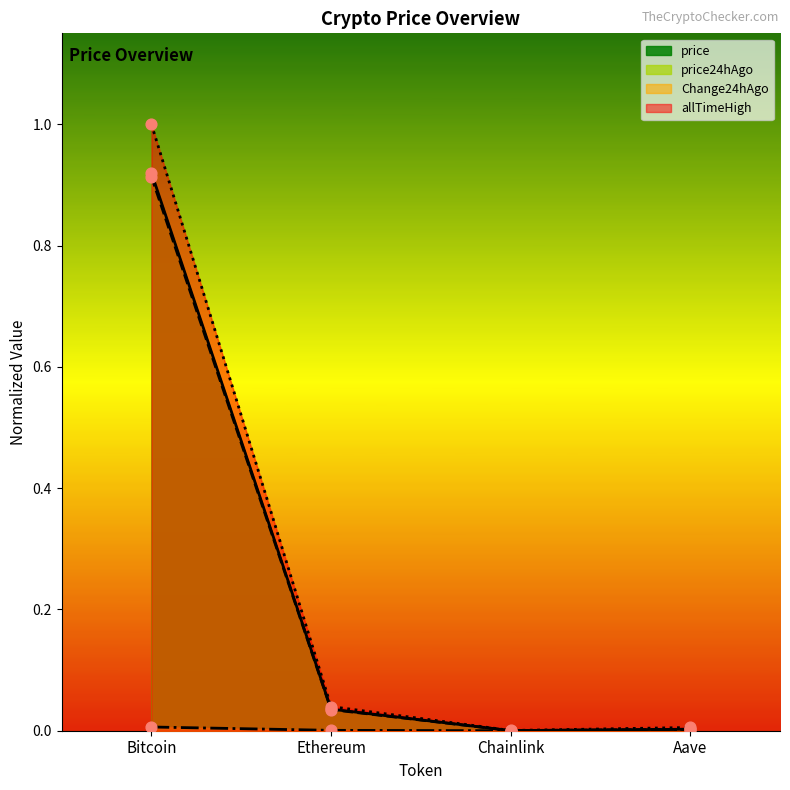

Which series has the largest Y range (max minus min)?

allTimeHigh